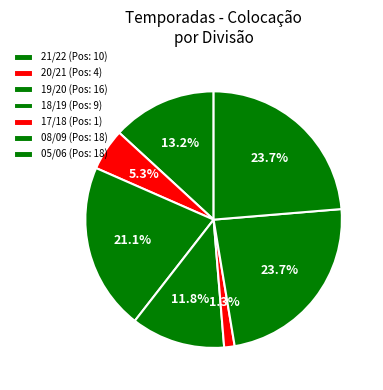

How many segments does this pie chart have?

7